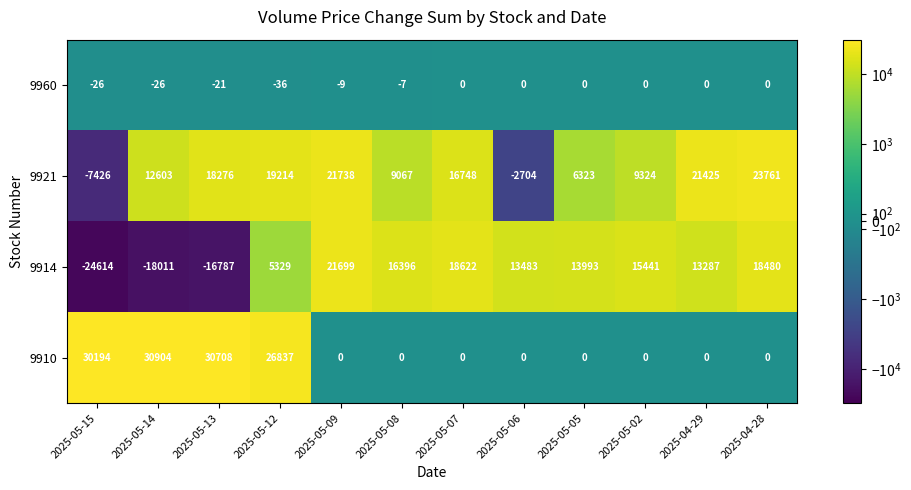

Rank the series by their average value, from lowest to highest.

9960, 9914, 9910, 9921